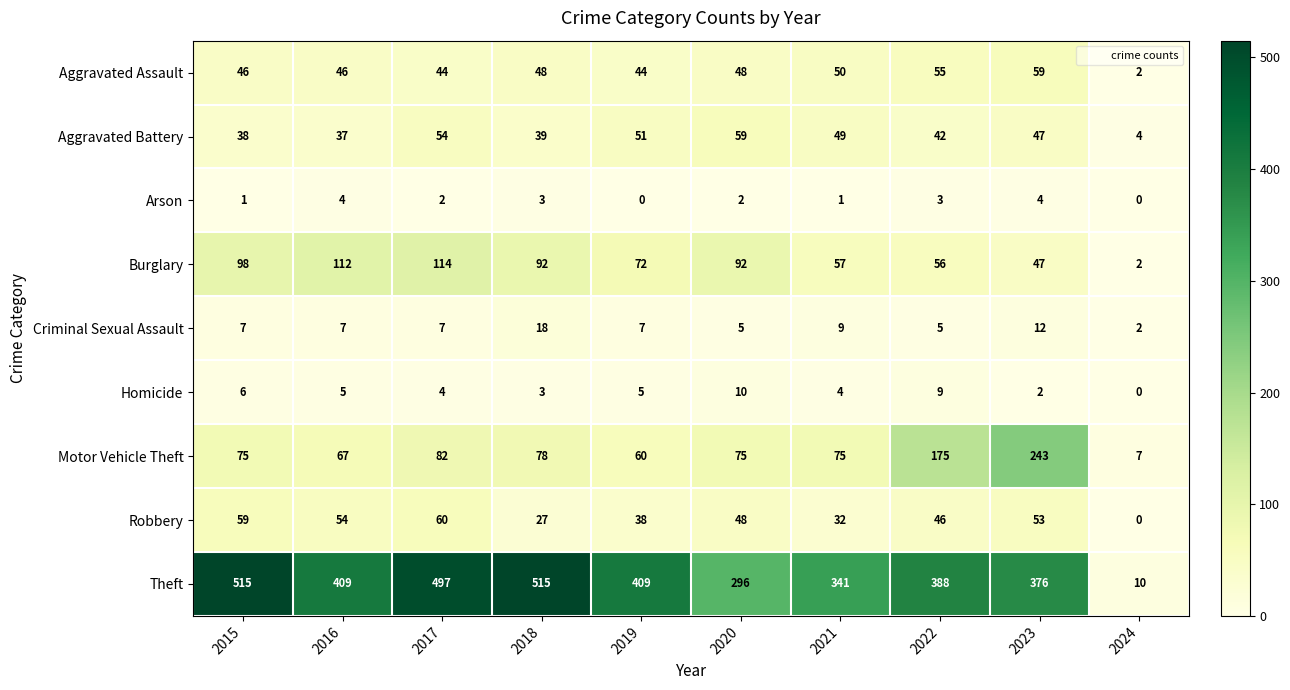

How many Criminal Sexual Assault values are between 5 and 9?

7